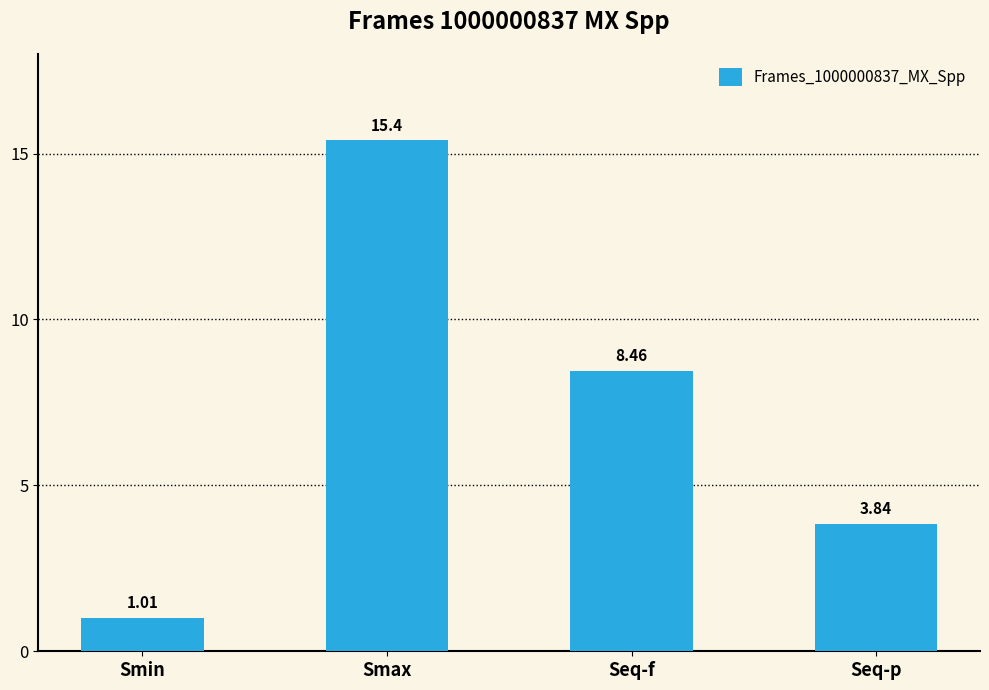

What is the difference between the maximum and minimum values?

14.4